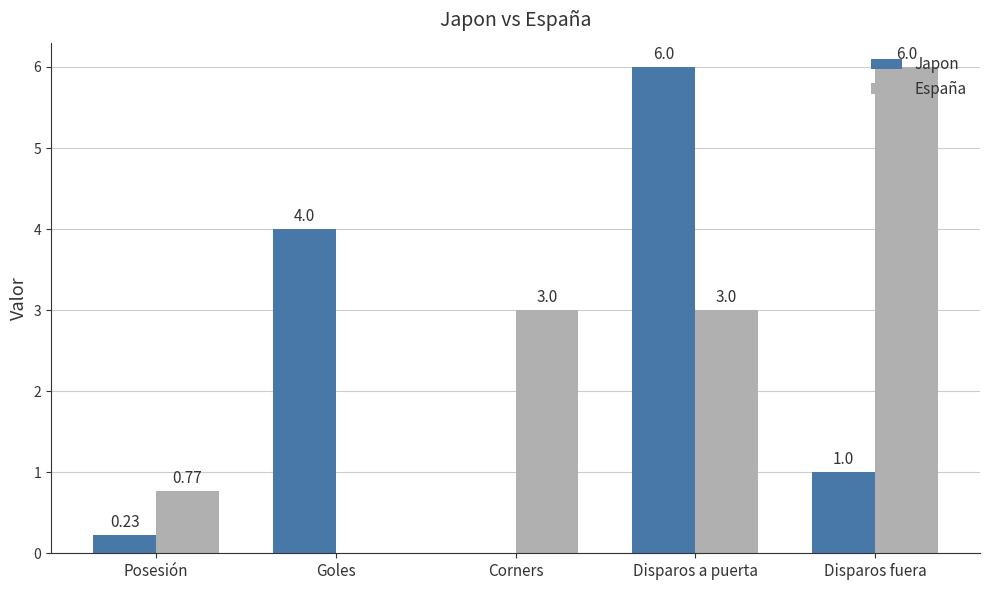

At which label is Japon closest to 3?

Goles